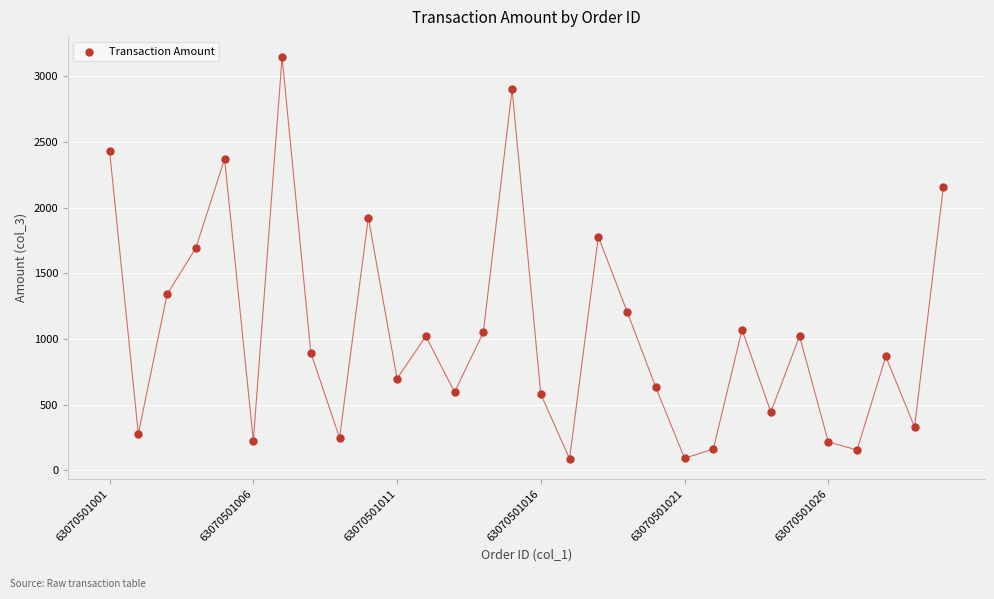

What Y value in the scatter plot is closest to 1618?

1692.6